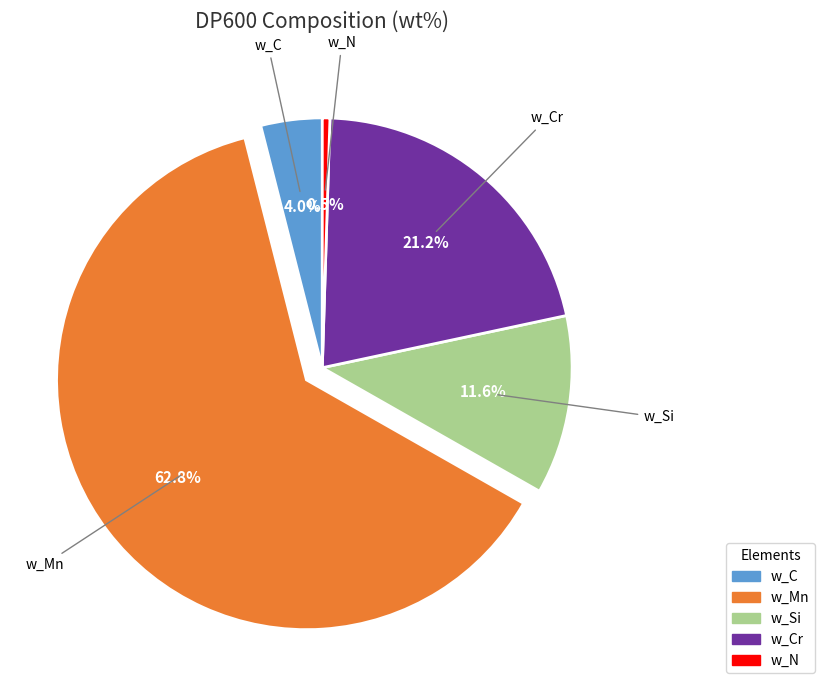

Is there a majority slice in this chart?

Yes